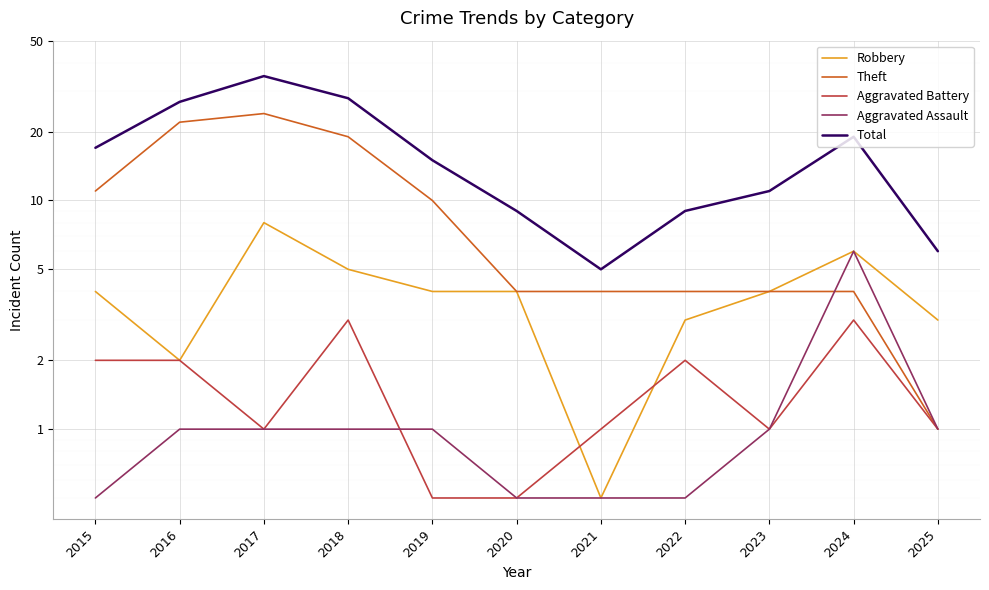

At how many categories does at least one series exceed 28?

1